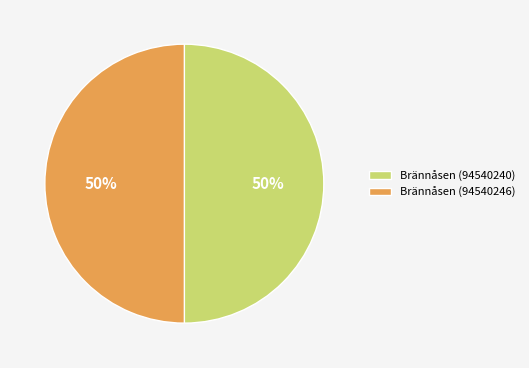

To the nearest percent, what is the combined percentage of Brännåsen (94540240) and Brännåsen (94540246)?

100%